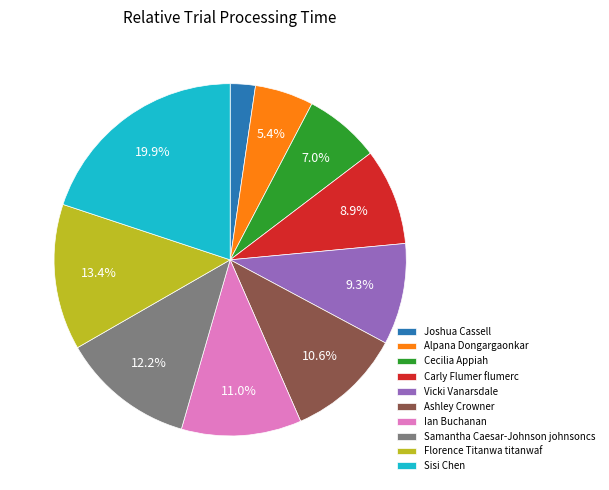

Which slice is the largest?

Sisi Chen